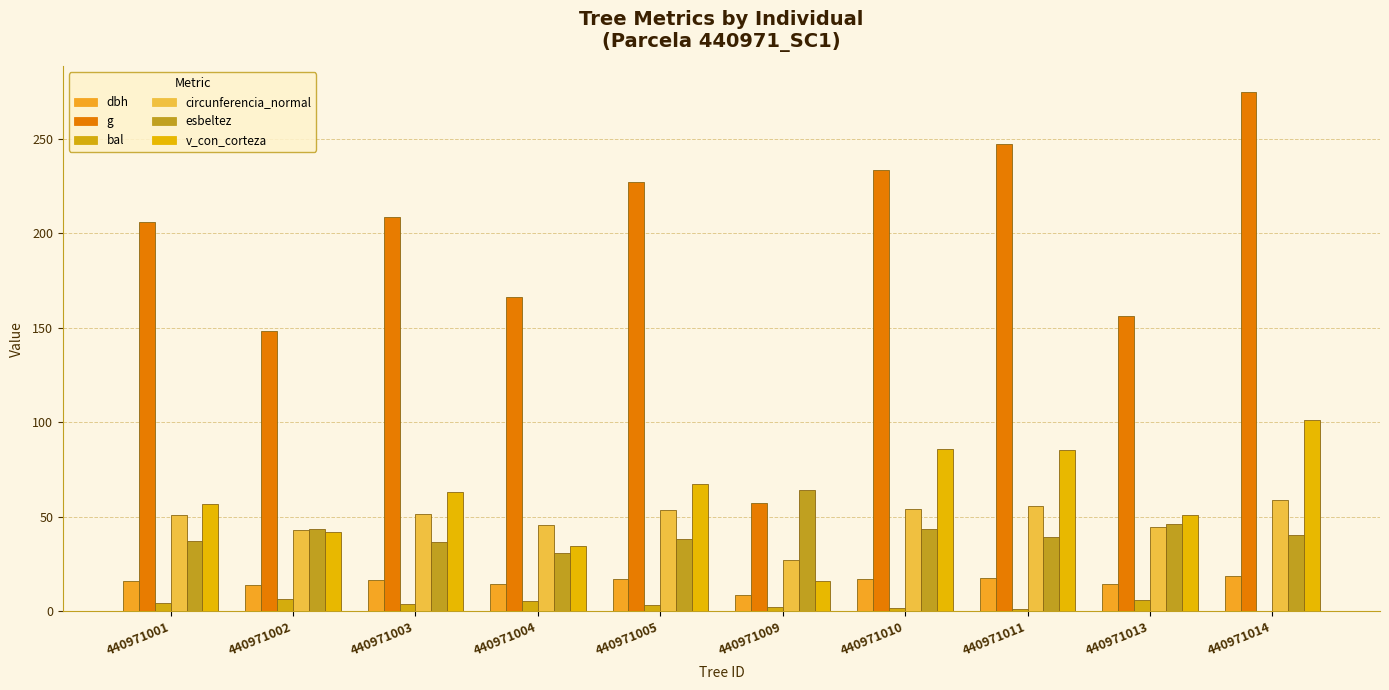

How many categories are shown in the chart?

10